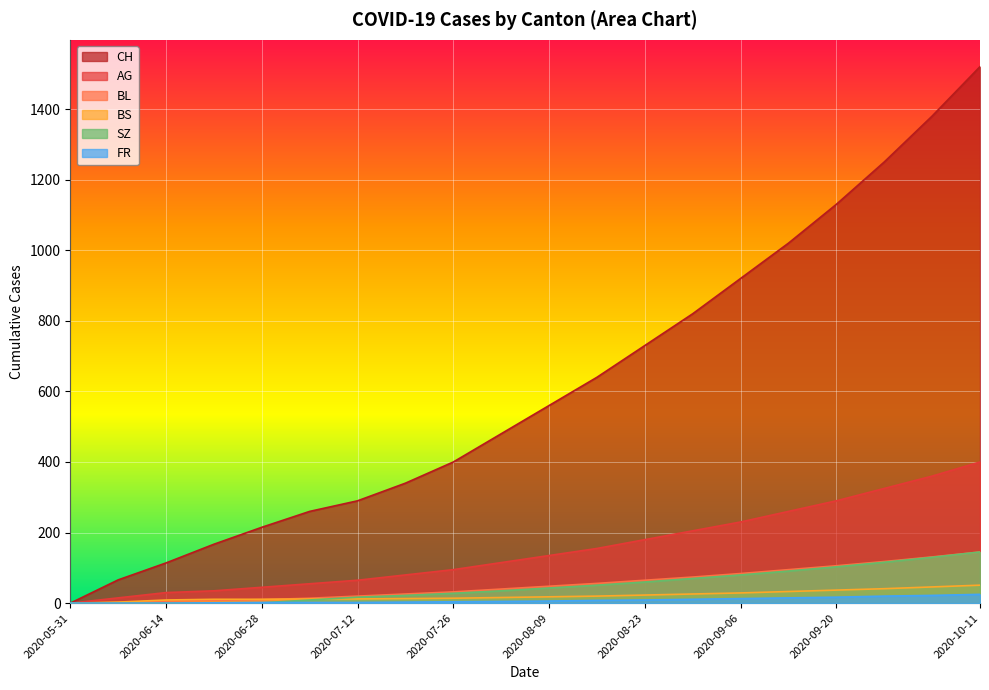

What is the label of the 17th point from the left?

2020-09-20